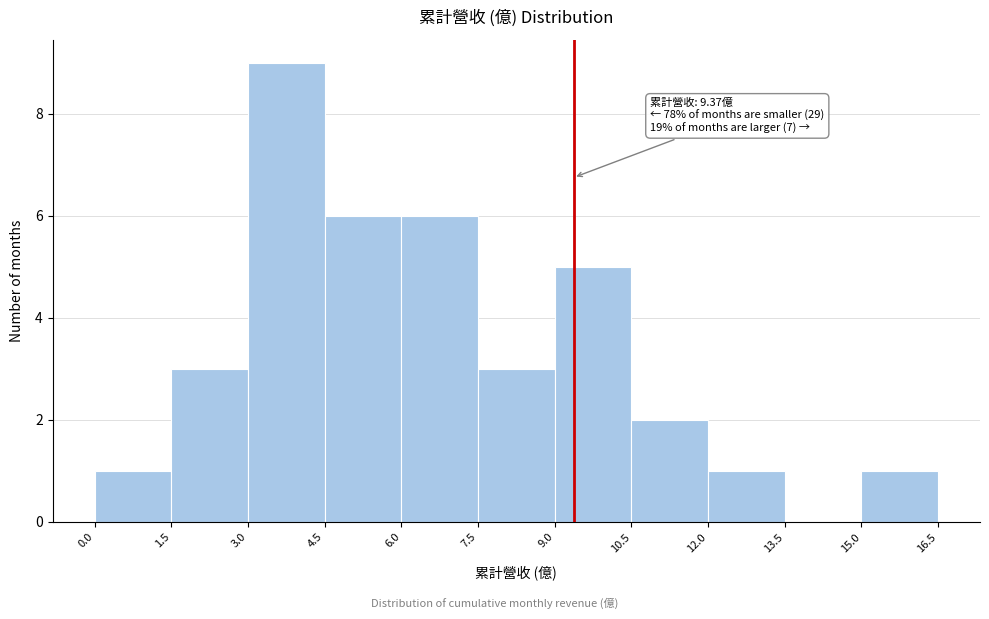

Which range on the x-axis has the tallest bar?

3.0 to 4.5